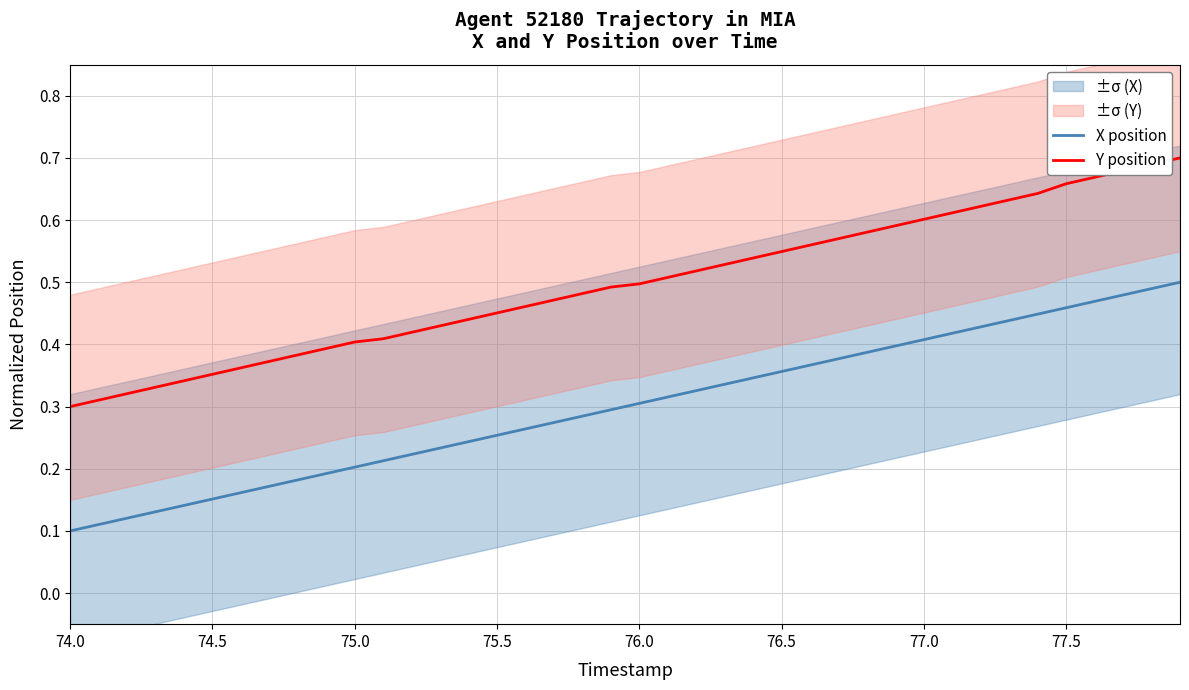

What is the value of the Y position point at the 38th from the left?

0.7